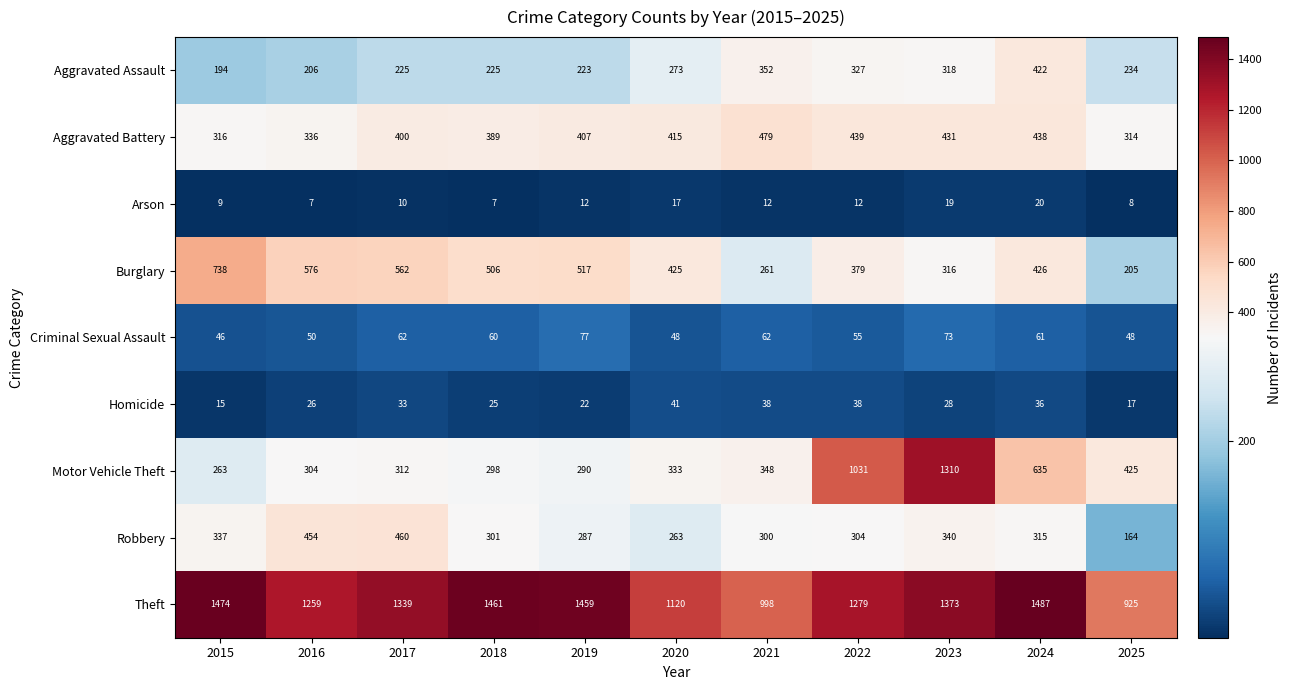

What is the sum of all Criminal Sexual Assault values?

642